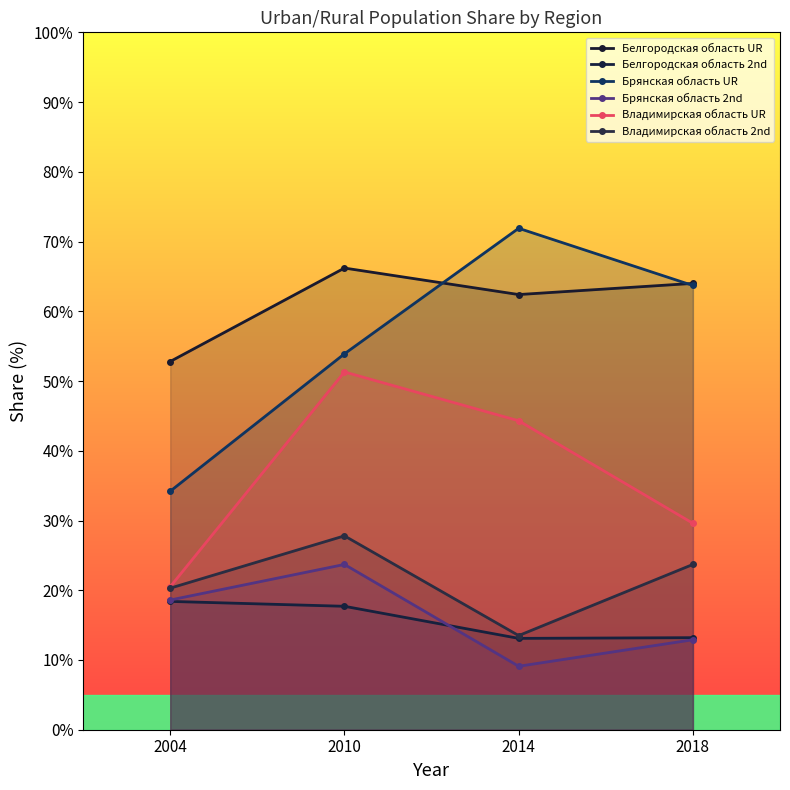

Count the number of categories in the chart.

4